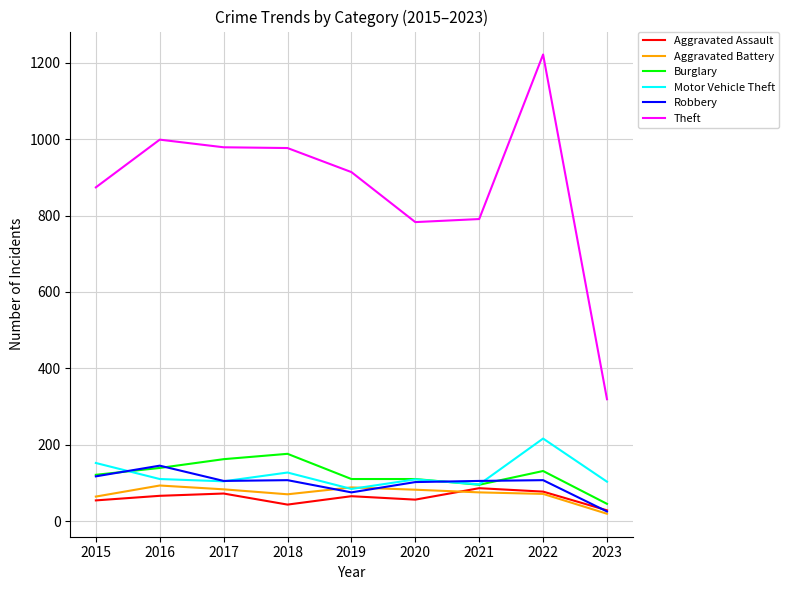

Where does the Aggravated Assault series first go above 65?

2016